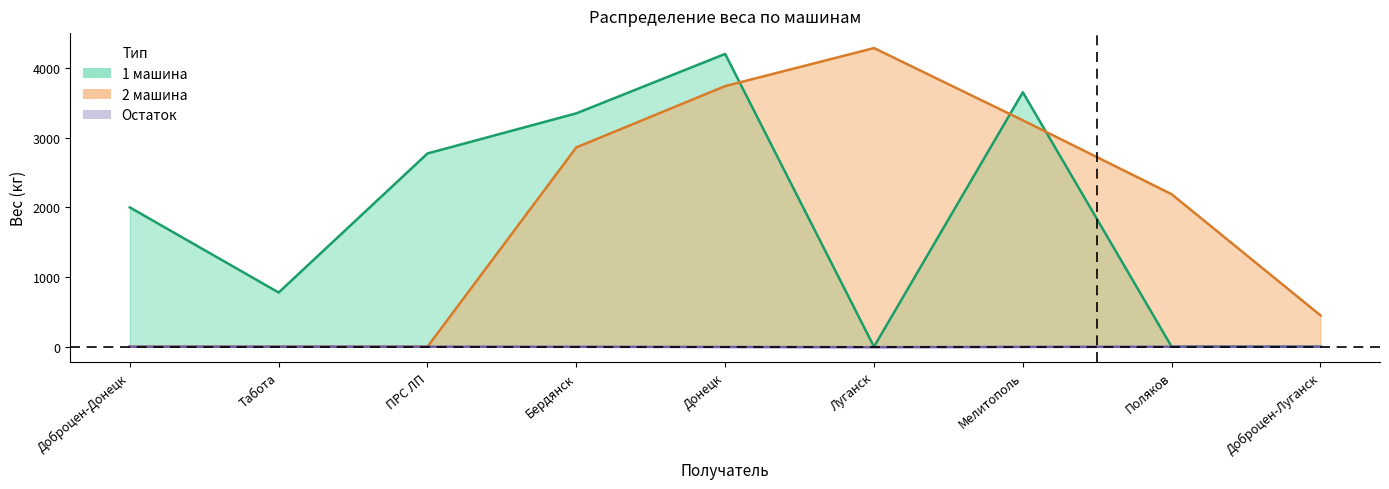

Which series has the widest spread of values?

2 машина